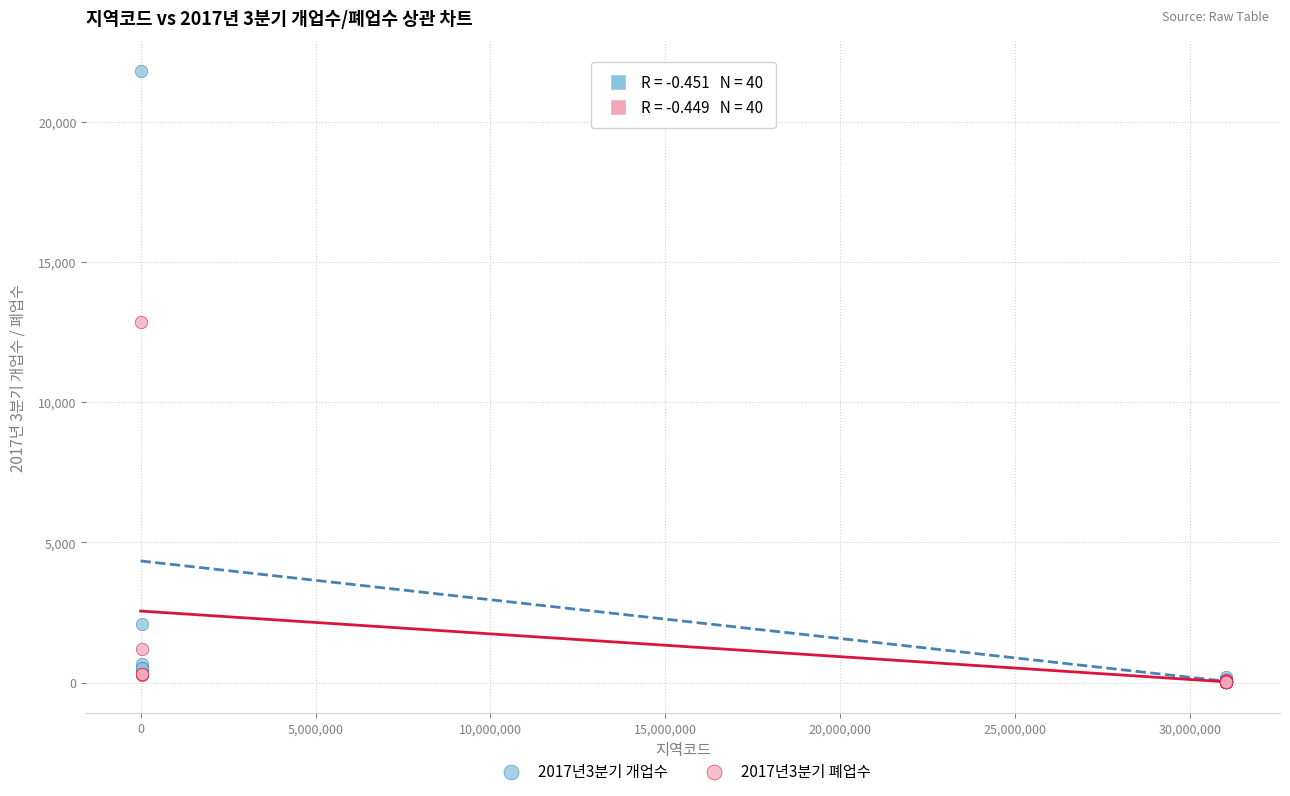

Which series has the largest Y range (max minus min)?

2017년3분기 개업수